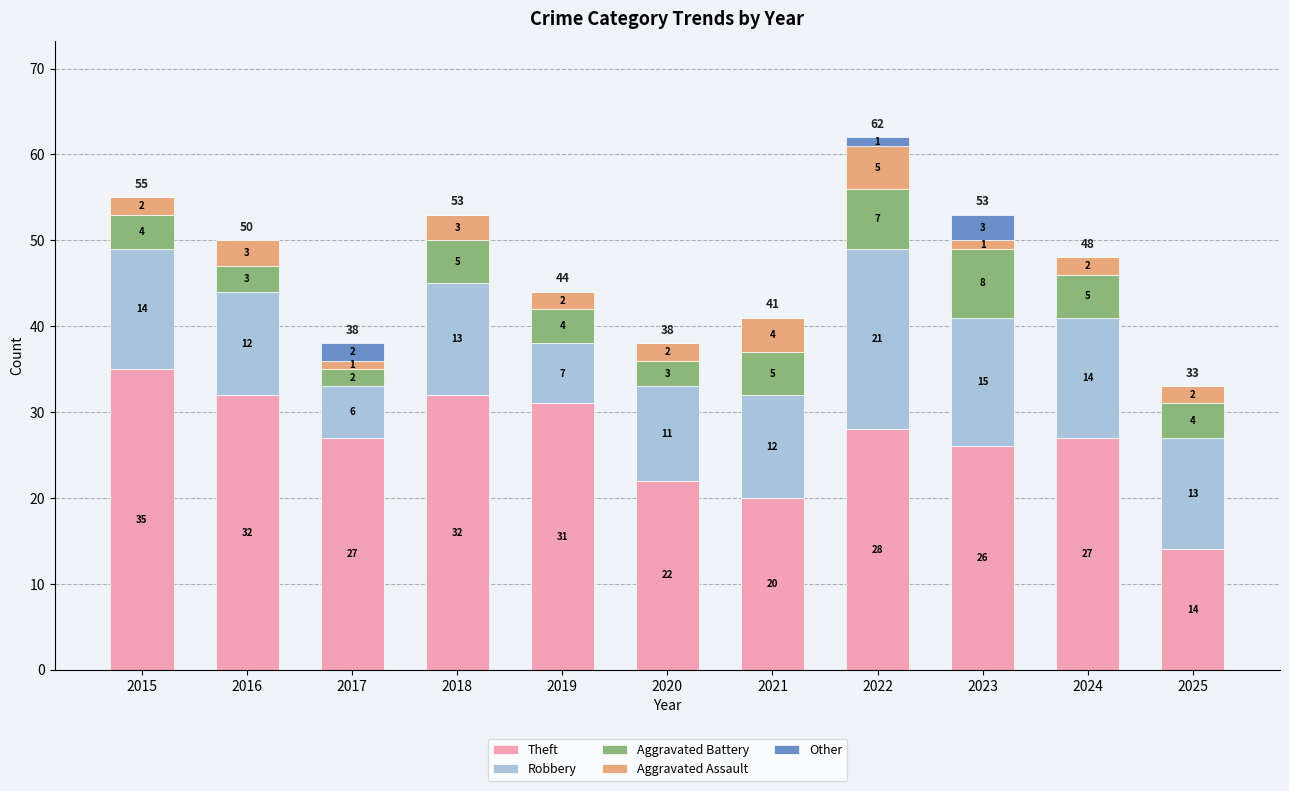

The value of Theft at 2023 is 26. True or false?

True